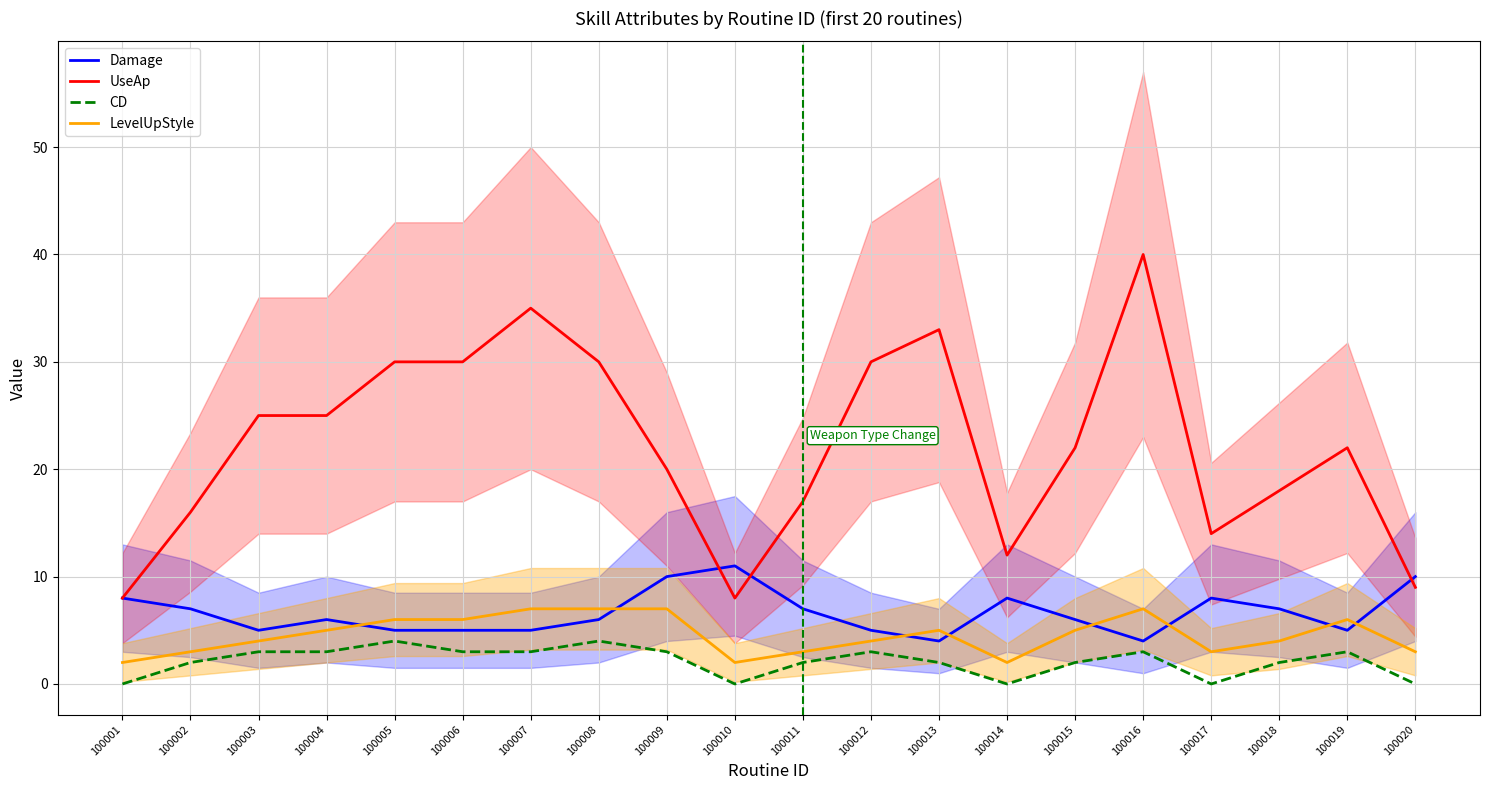

Read the UseAp value at 100006, to the nearest 10.

30